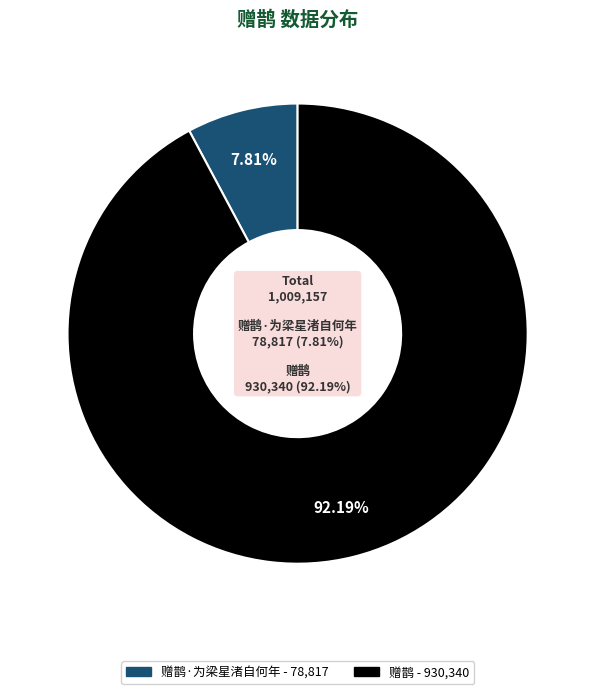

How many slices are in this pie chart?

2